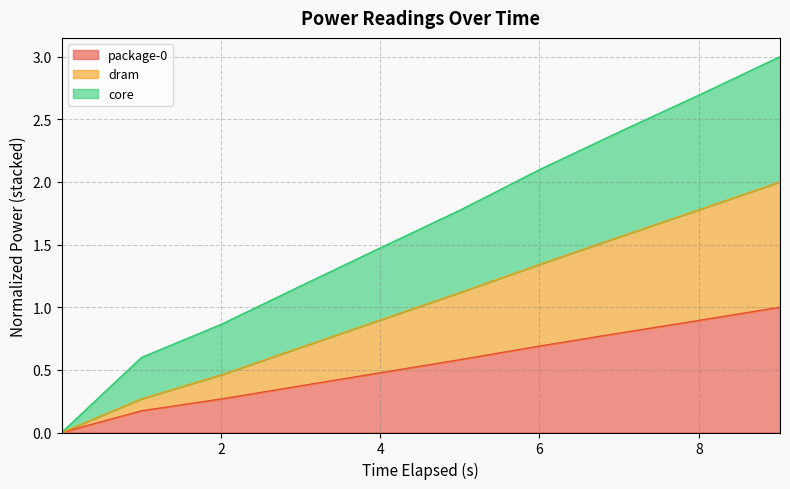

Which series changed the most between 3.007069148 and 5.010903331?

core